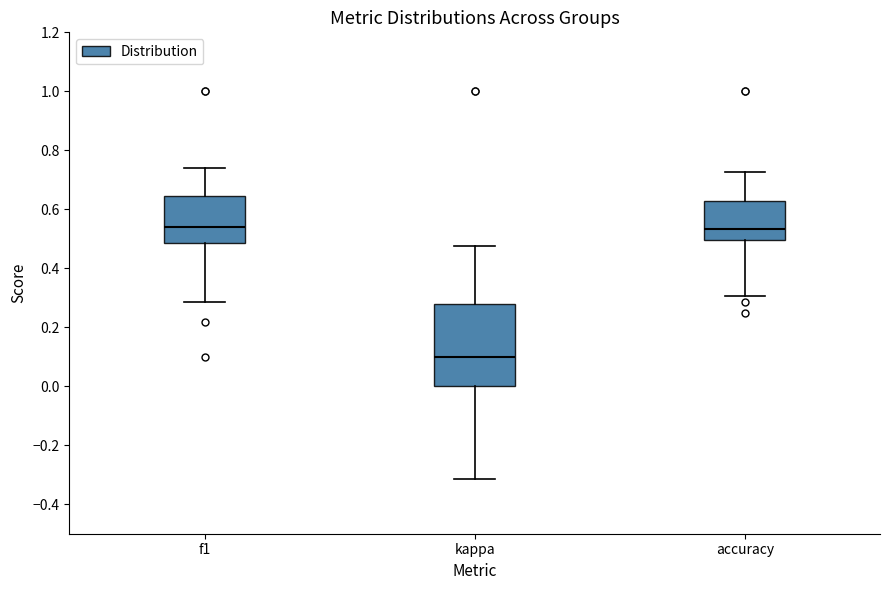

Reading left to right, transcribe this box plot: for each box, give where its median line is, the range the box spans, and where its two whiskers end, as read against the y-axis. The values are not printed on the chart, so give them approximately, as read against the axis.

f1: median 0.54, box 0.48 to 0.64, whiskers 0.28 to 0.74
kappa: median 0.10, box 0.00 to 0.28, whiskers -0.32 to 0.48
accuracy: median 0.54, box 0.50 to 0.62, whiskers 0.30 to 0.72